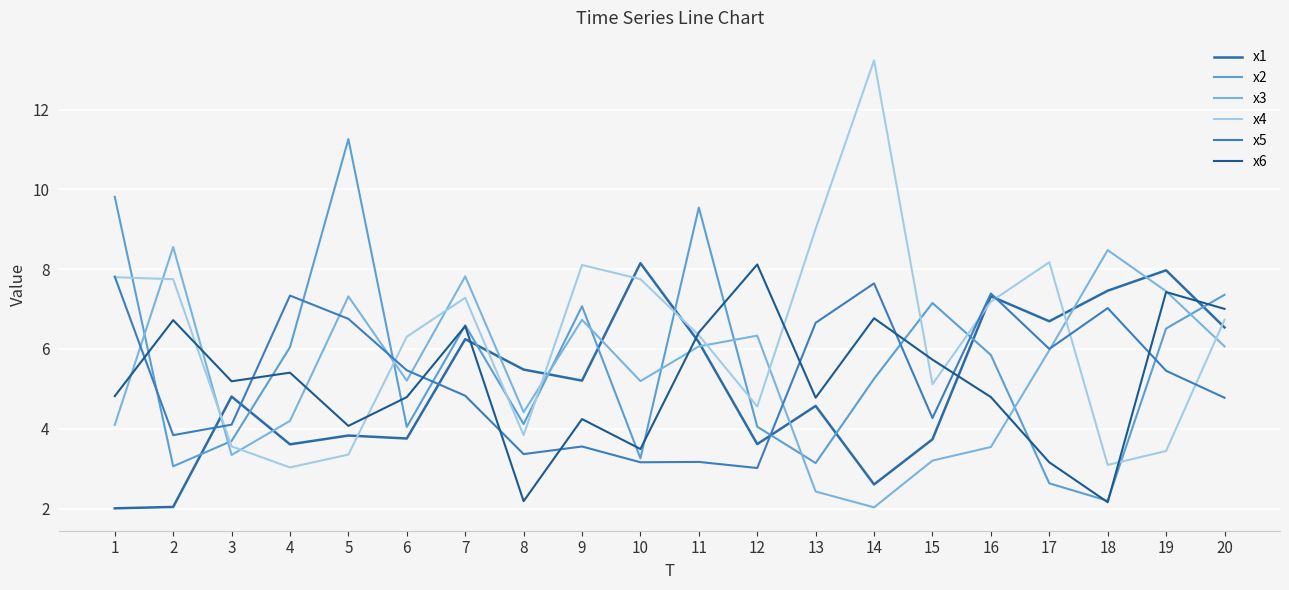

What is the difference between the highest and lowest values at 10?

5.0